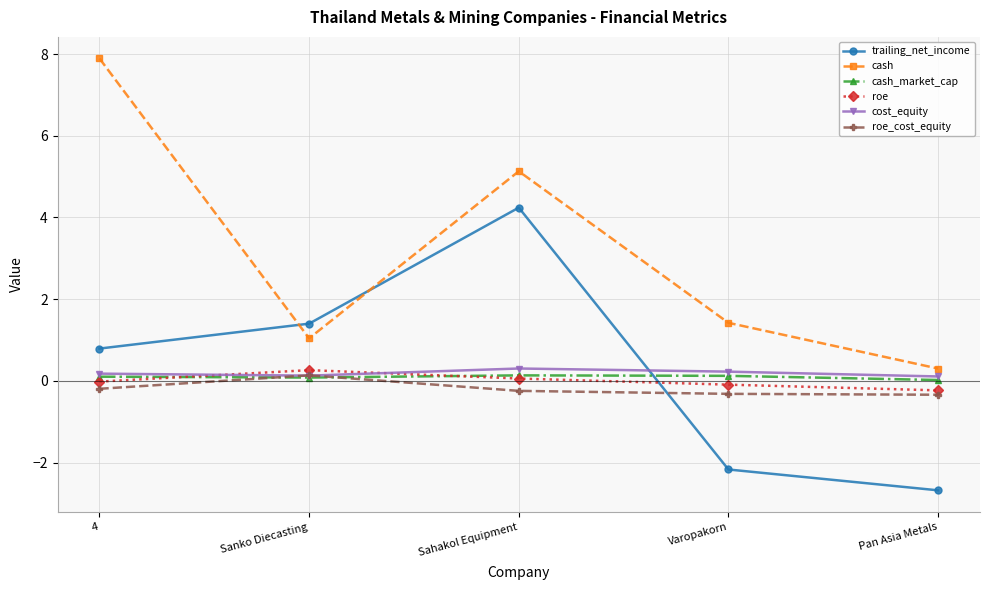

What is the difference between the highest and lowest values at 4?

8.1